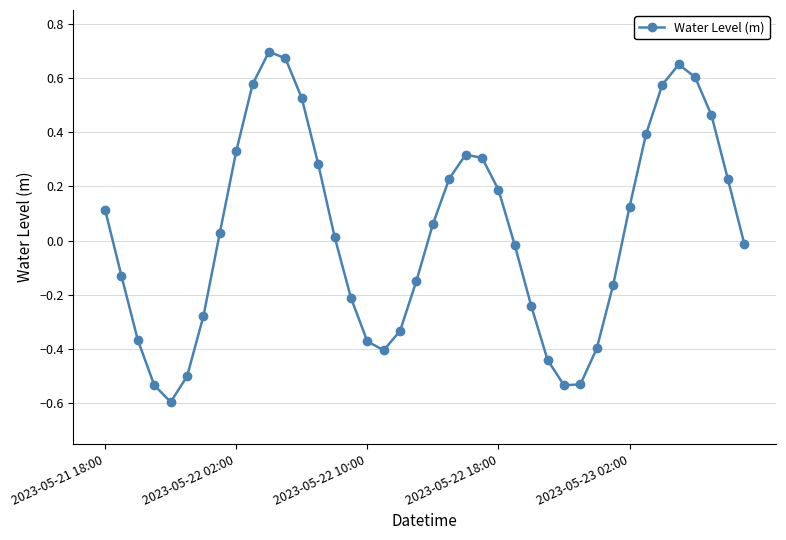

How many data points are above 0?

21